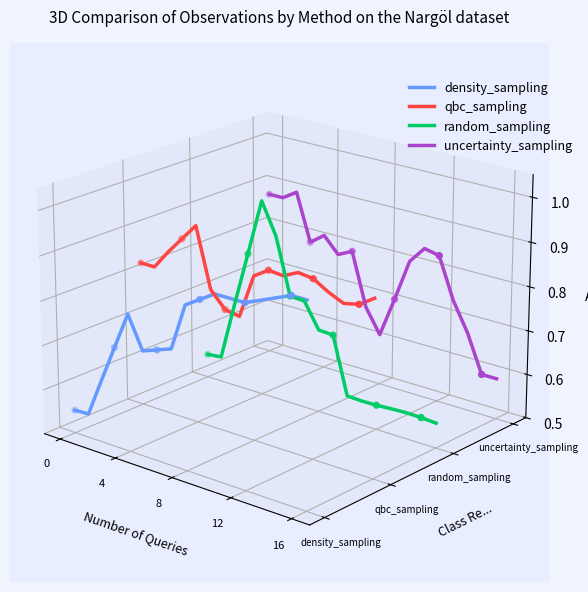

Which series contains the highest Y value?

uncertainty_sampling